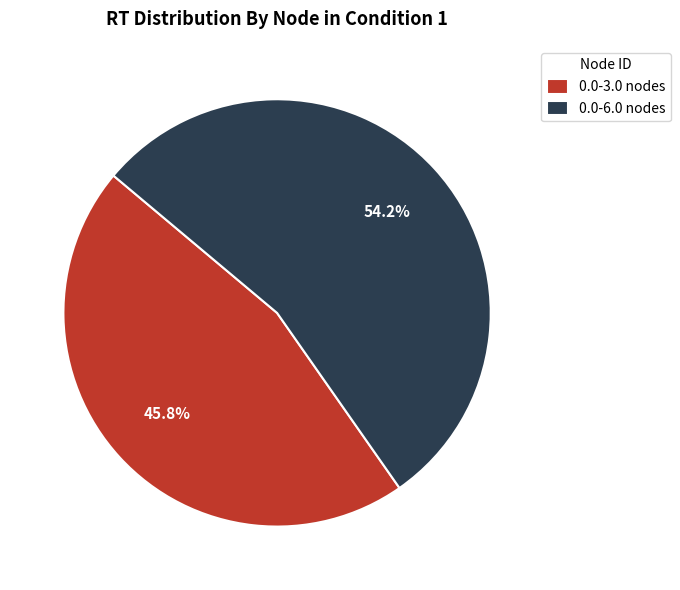

Do 0.0-3.0 nodes and 0.0-6.0 nodes together represent more than half of the pie?

Yes